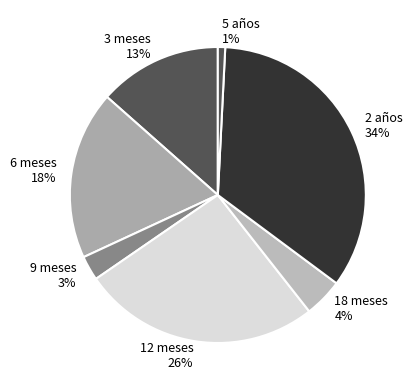

Between 2 años and 3 meses, which is larger?

2 años